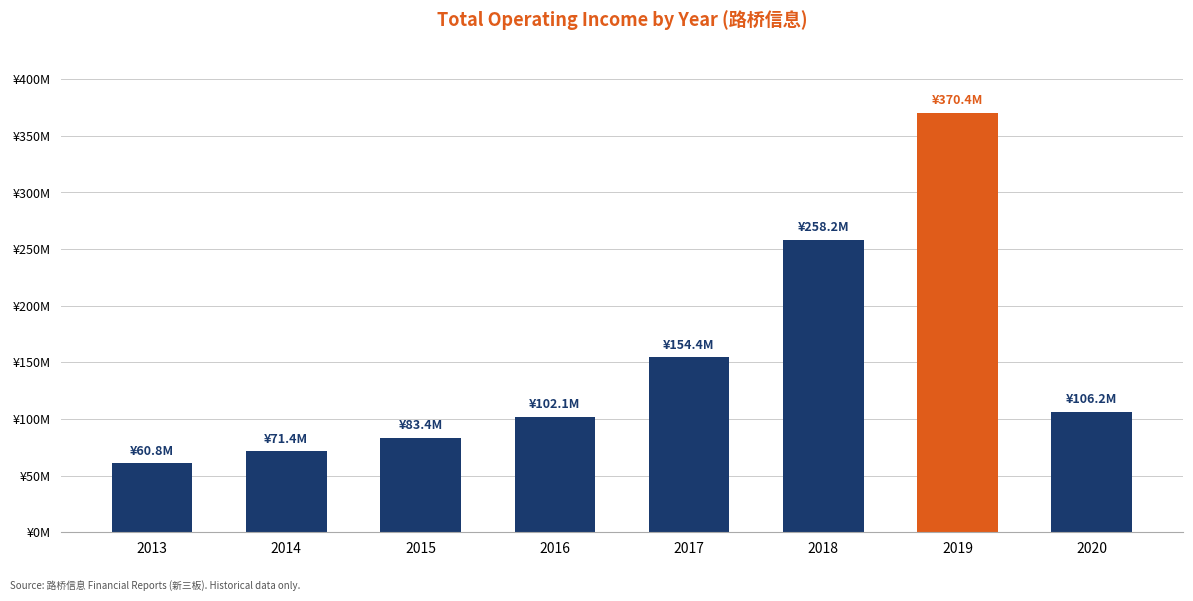

Does the chart contain any negative values?

No